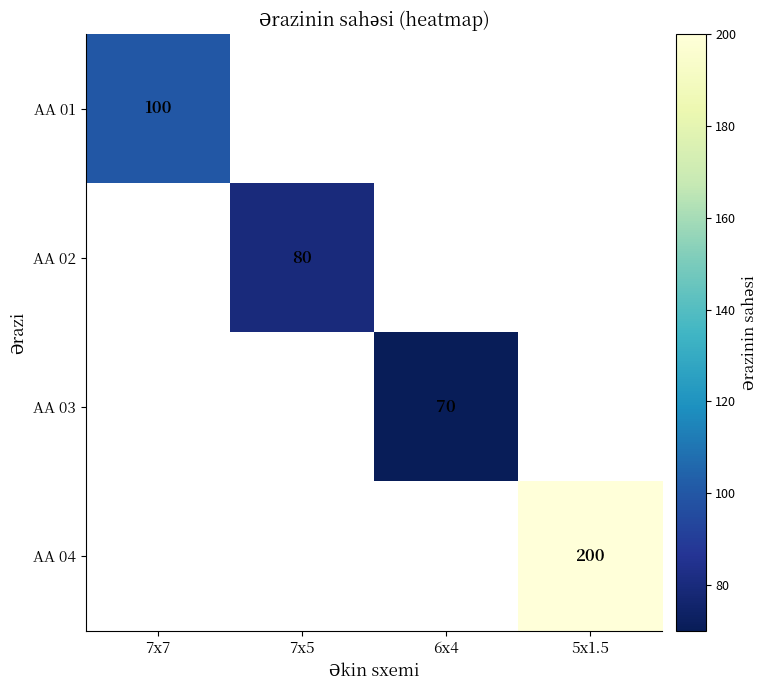

True or false: AA 03 has a value of 70 at 6x4.

True